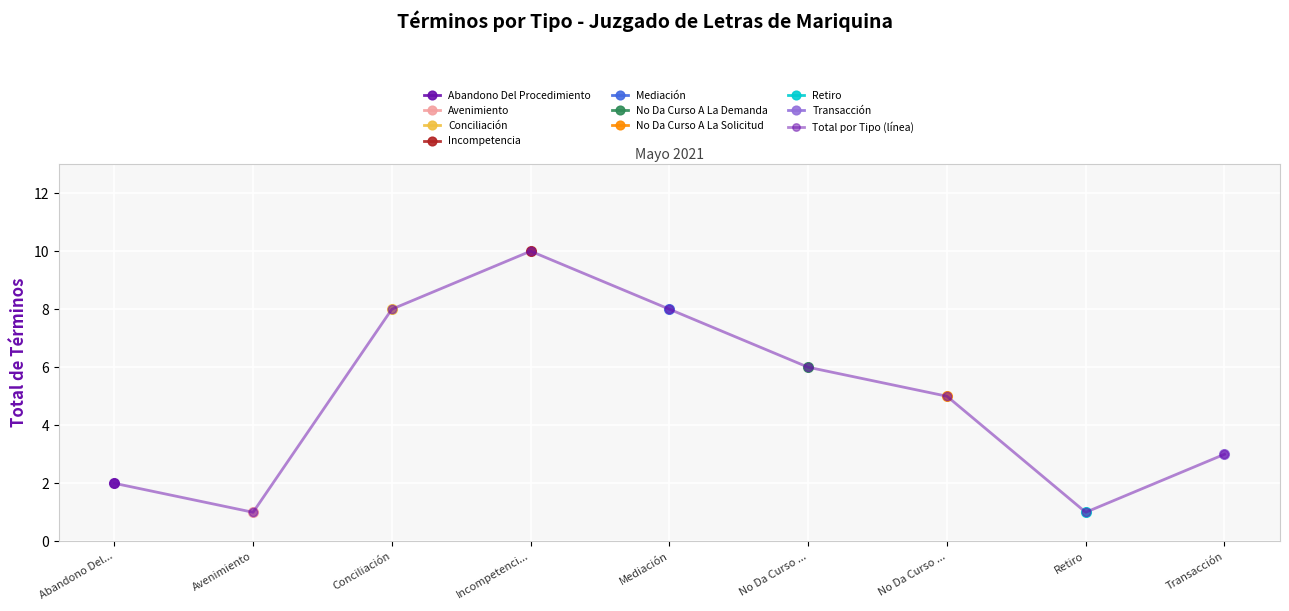

Is it true that the value at No Da Curso ... is 5?

True